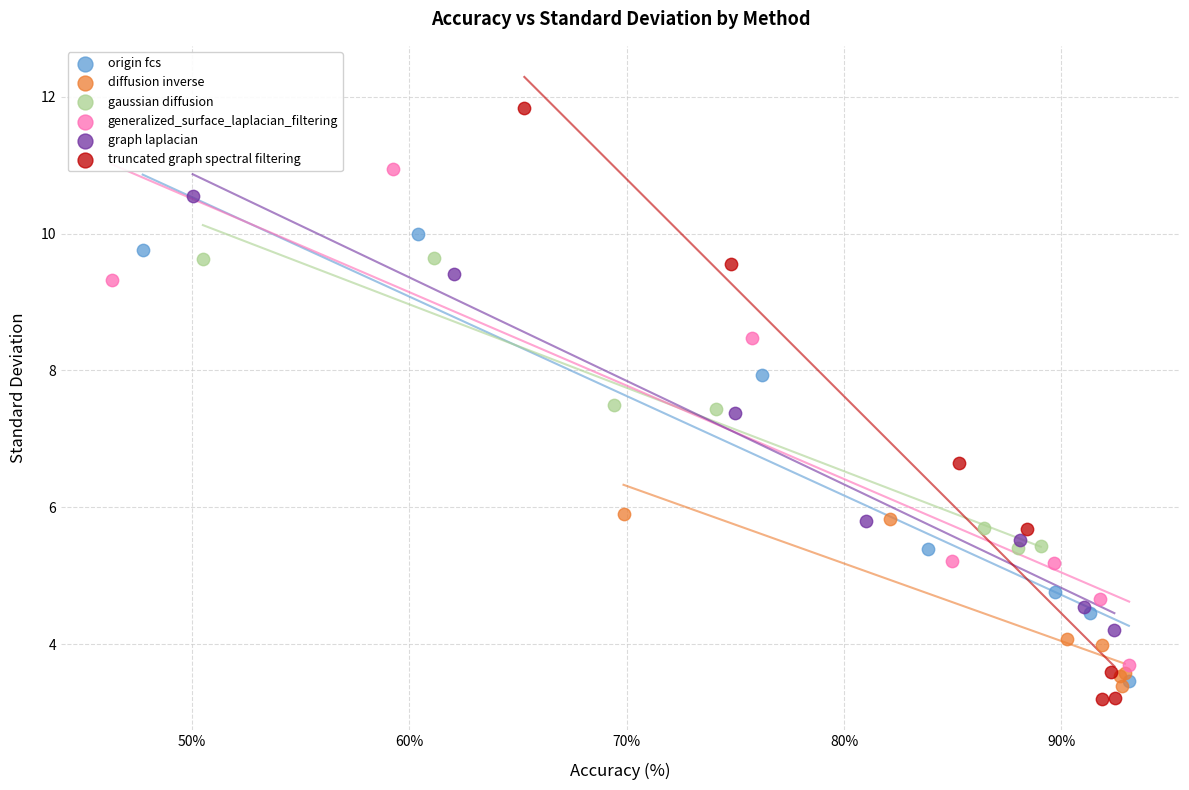

Which series has the widest spread of Y values?

truncated graph spectral filtering